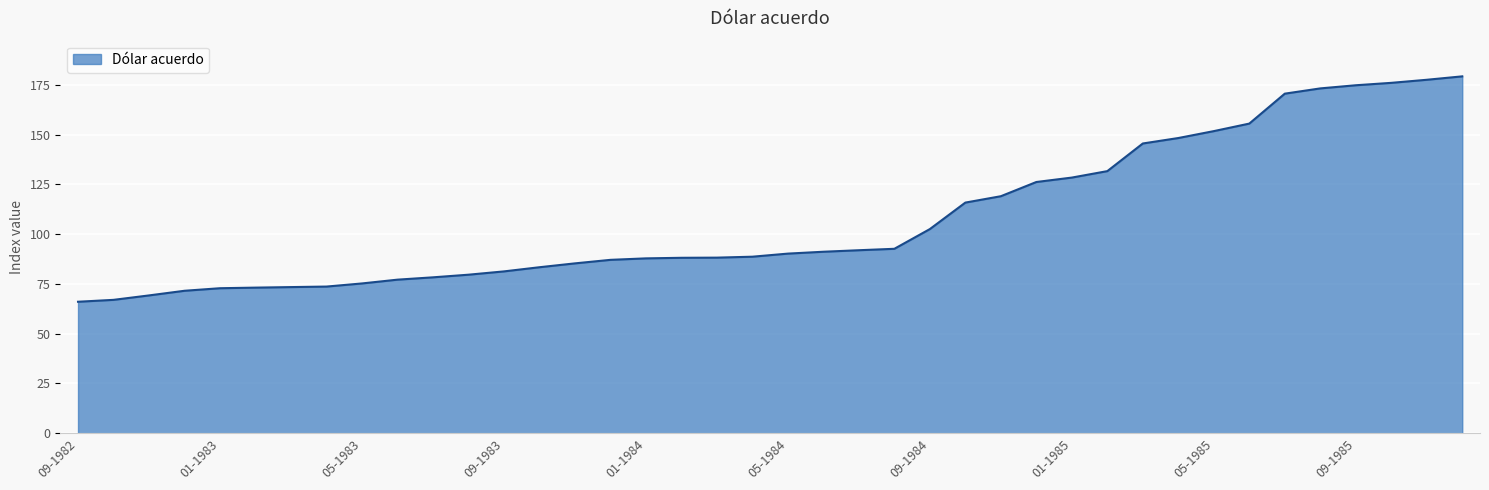

What is the difference between the maximum and second lowest values?

112.2